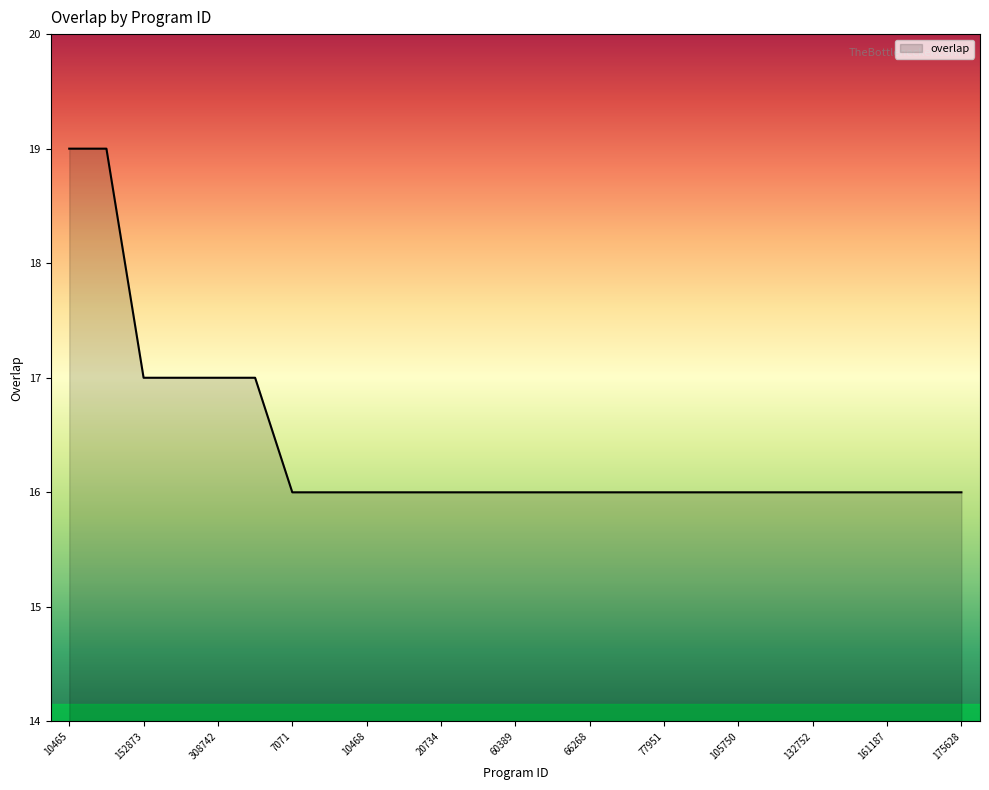

What is the smallest value displayed?

16